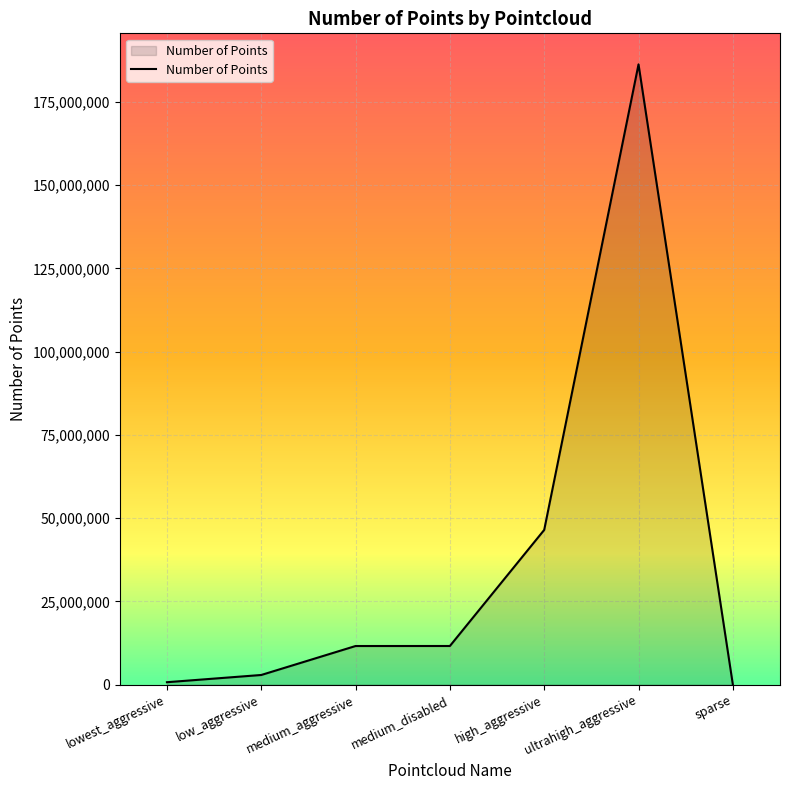

Is it true that the value at high_aggressive is 46465218?

True